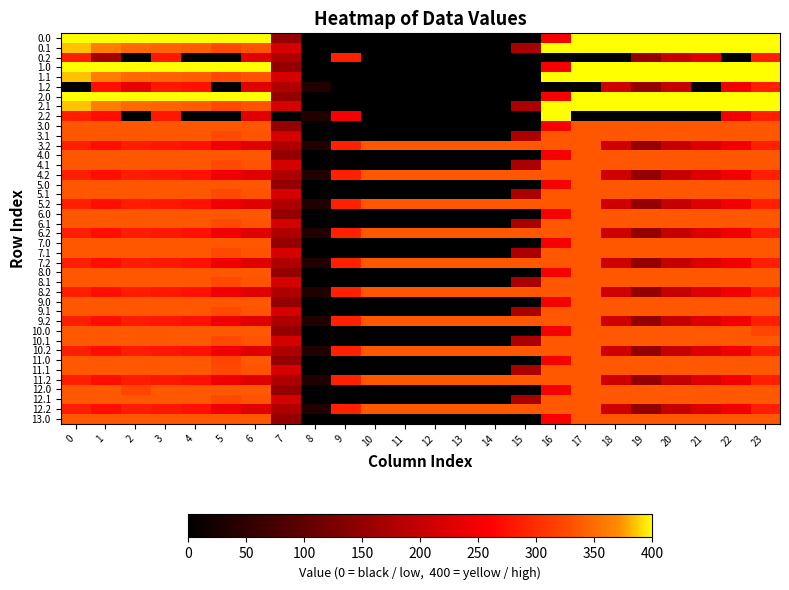

What is the total value across all series at 5?

11558.8